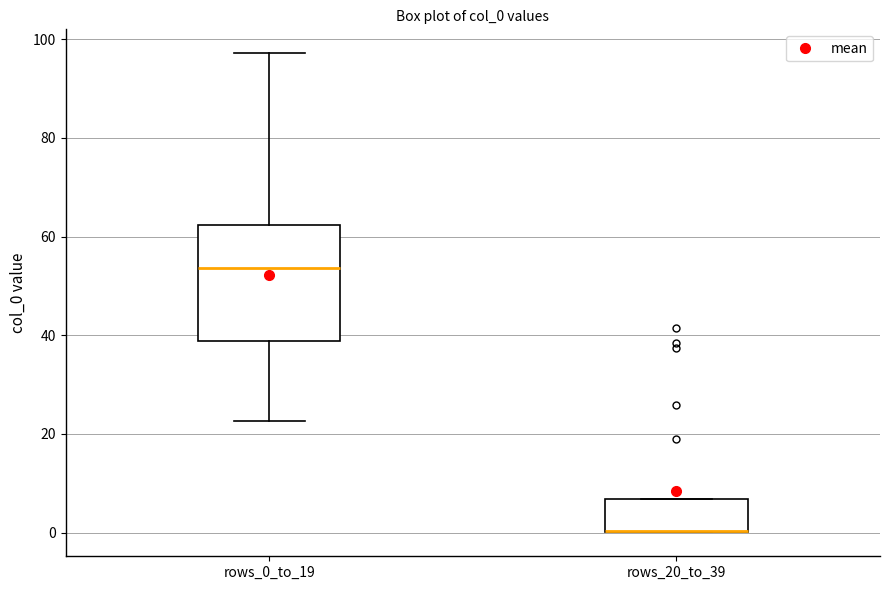

Where is the upper edge of the box for rows_20_to_39 on the y-axis? The values are not printed on the chart, so give them approximately, as read against the axis.

6